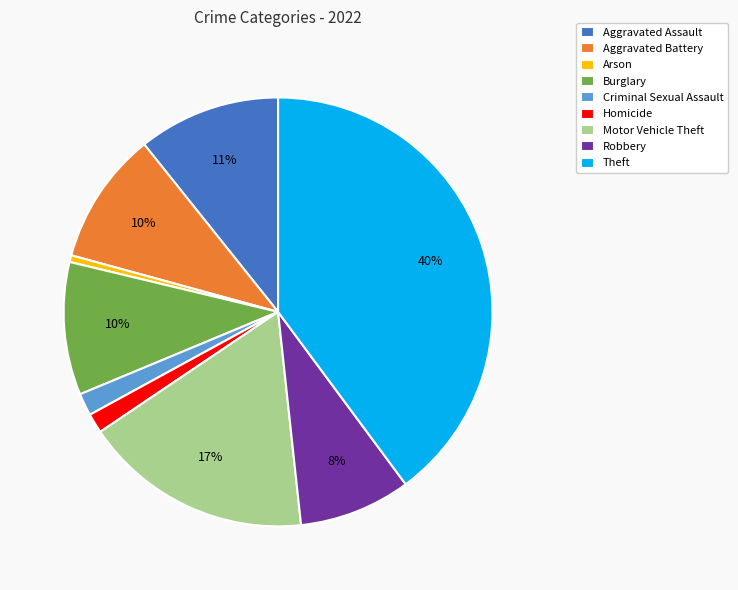

How many segments does this pie chart have?

9